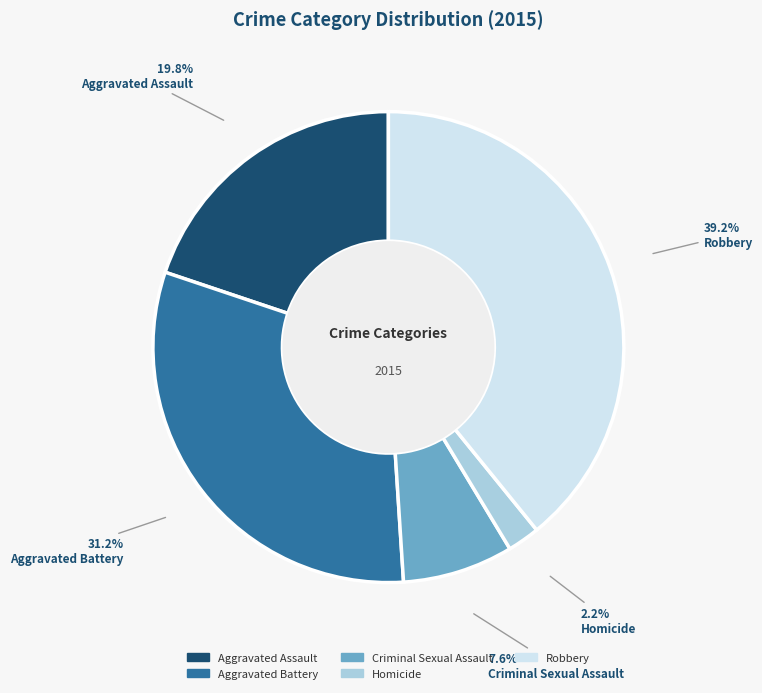

Which slice is the largest?

Robbery